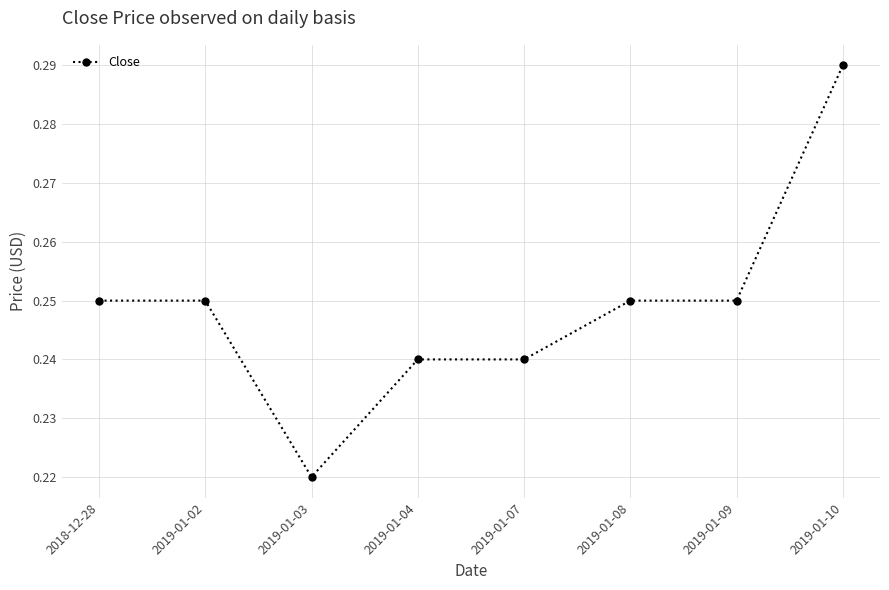

Between 2019-01-10 and 2019-01-04, which is larger?

2019-01-10